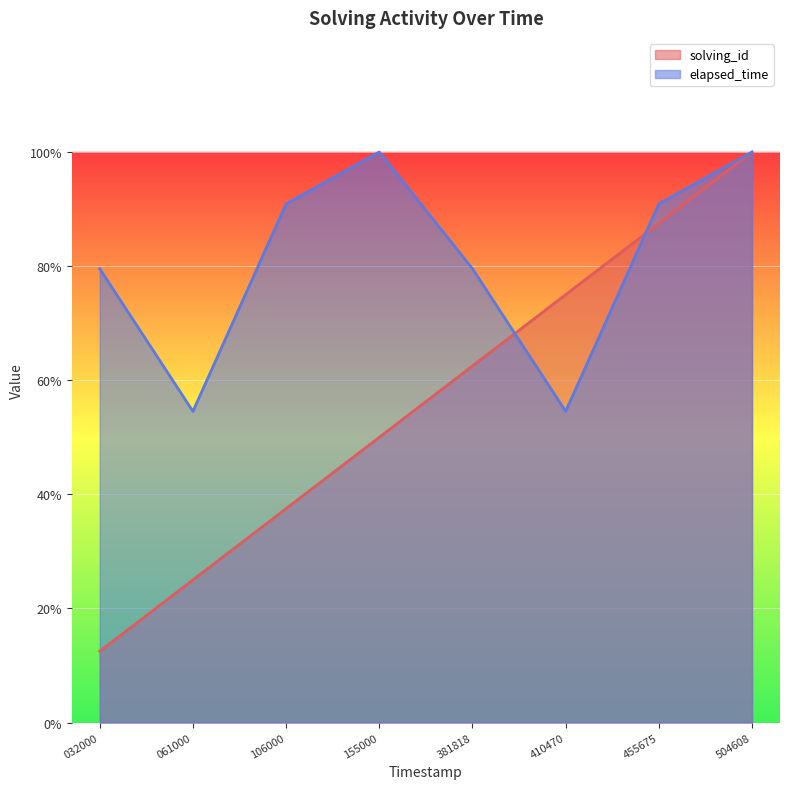

What is the difference between the highest and lowest values at 410470?

0.2